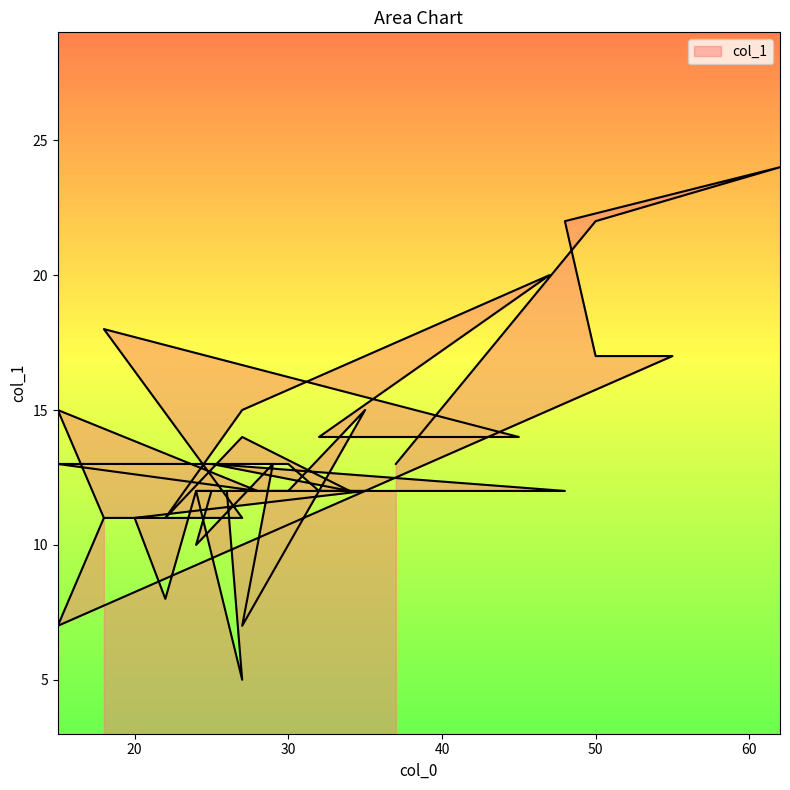

Reading left to right, transcribe all the data shown in this chart.

37=13	50=22	62=24	48=22	50=17	55=17	35=12	34=12	25=13	48=12	32=12	30=13	15=13	28=12	15=15	18=11	27=11	18=18	45=14	32=14	47=20	27=15	22=11	27=14	34=12	26=12	27=5	24=12	25=12	24=10	29=13	27=7	35=15	30=12	24=12	22=8	20=11	35=12	15=7	18=11